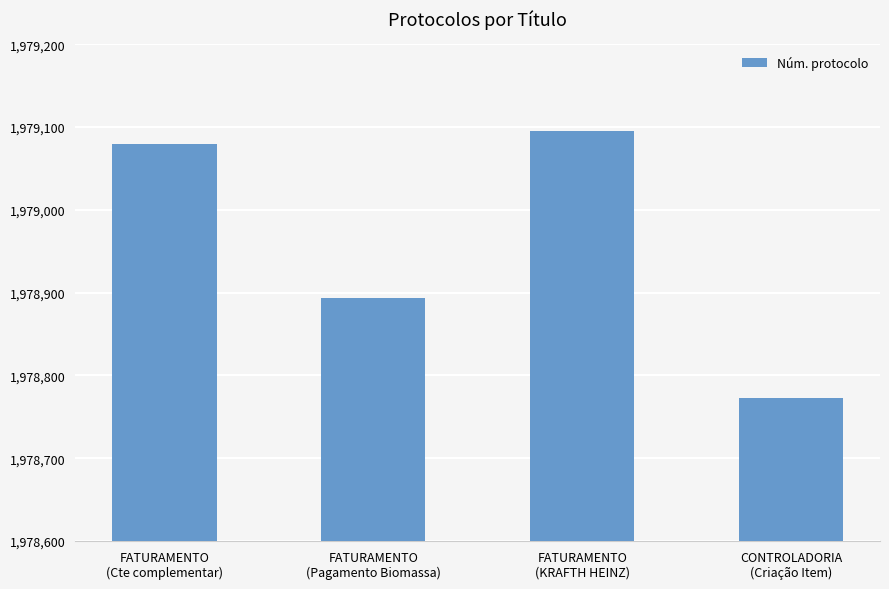

Reading right to left, extract all data points from this chart.

CONTROLADORIA
(Criação Item)=1978773	FATURAMENTO
(KRAFTH HEINZ)=1979095	FATURAMENTO
(Pagamento Biomassa)=1978894	FATURAMENTO
(Cte complementar)=1979080